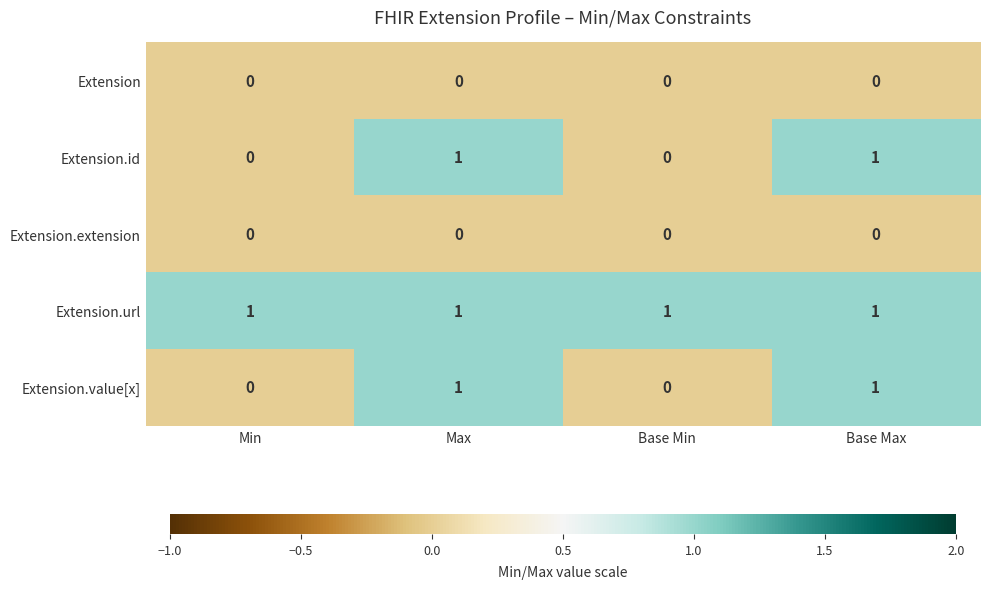

Is it true that Extension.extension equals 0 at Base Max?

True